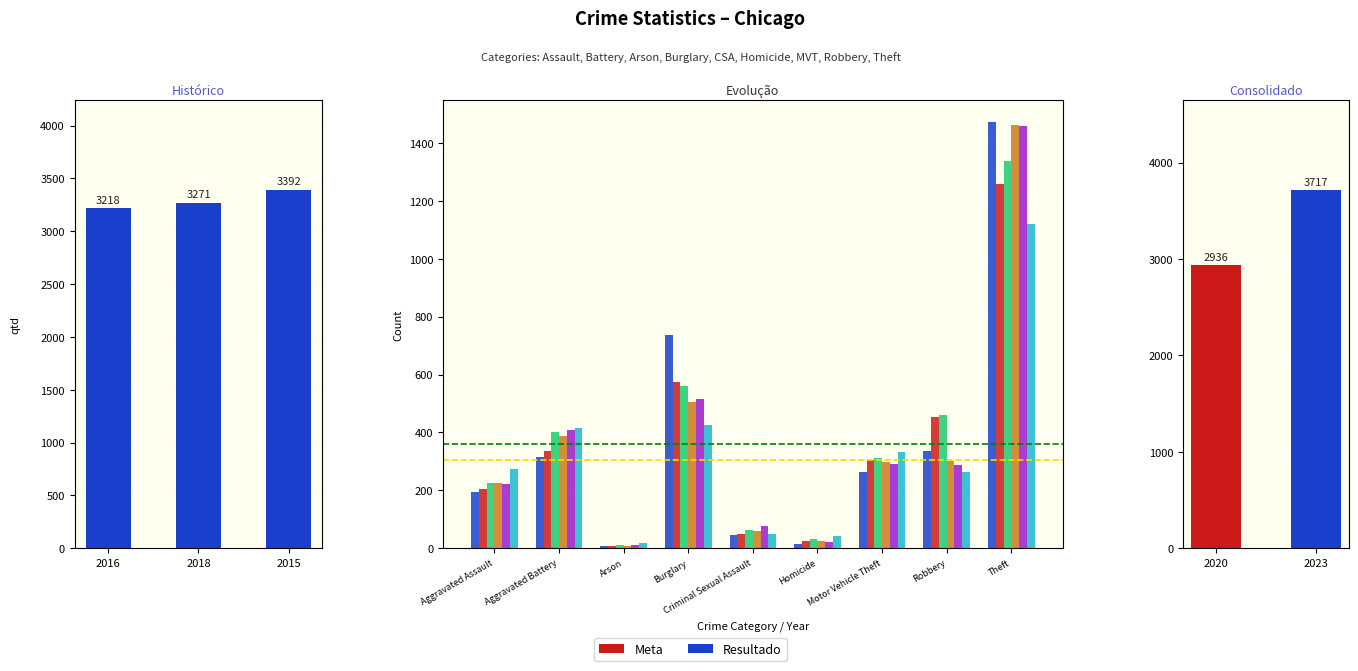

True or false: 2016 has a value of 206 at Aggravated Assault.

True